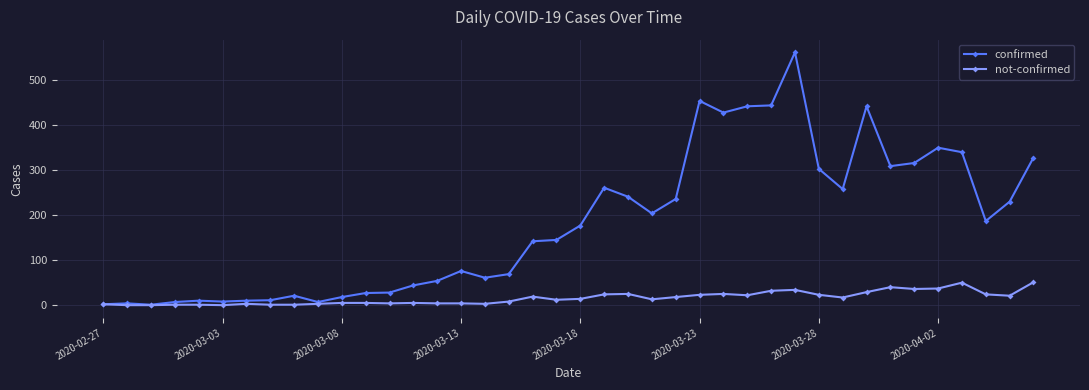

What is the difference between the maximum and minimum values in the confirmed series?

561